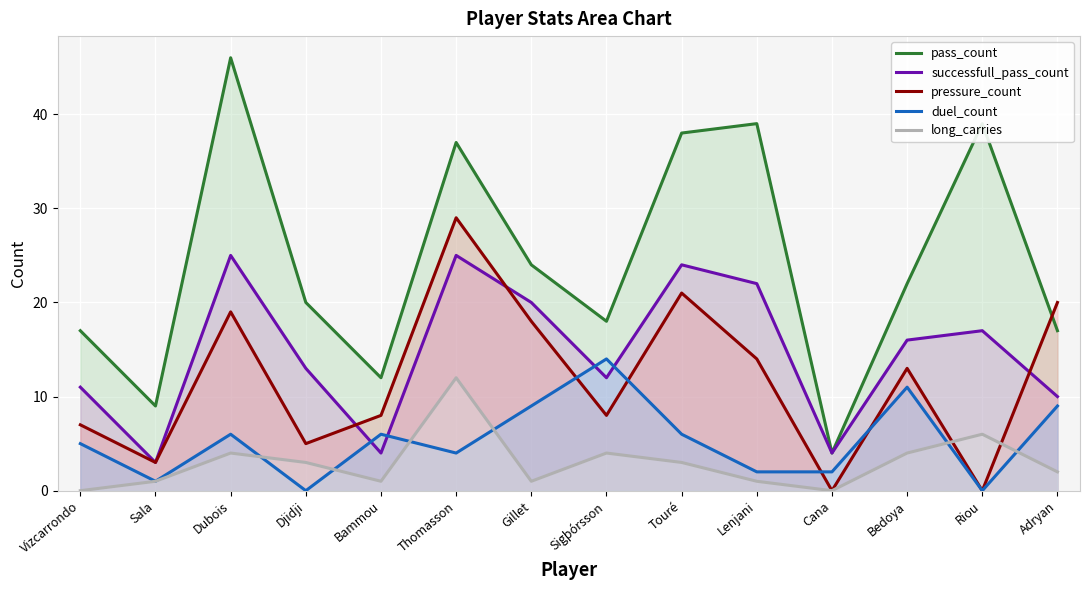

Does the chart display data point markers on the line(s)?

No